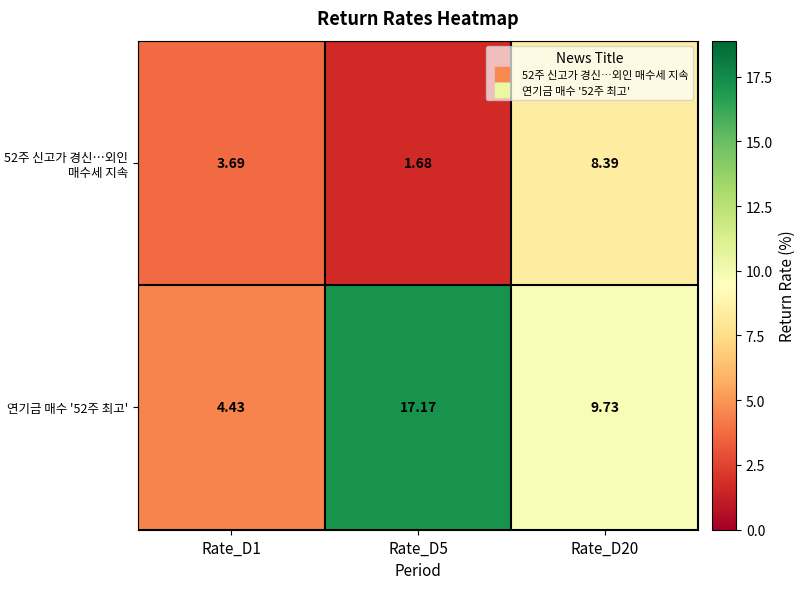

Is the value of 연기금 매수 '52주 최고' at Rate_D5 greater than the value of 52주 신고가 경신…외인 매수세 지속 at Rate_D5?

Yes